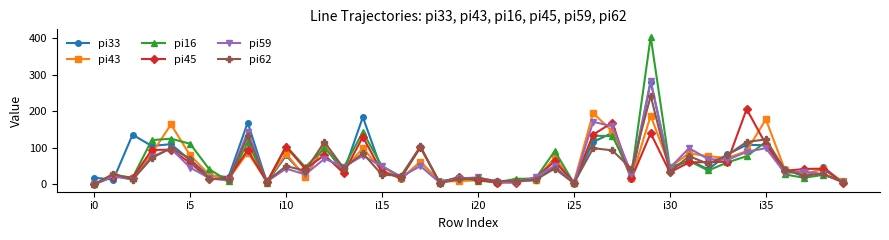

How many lines are shown in the chart?

6